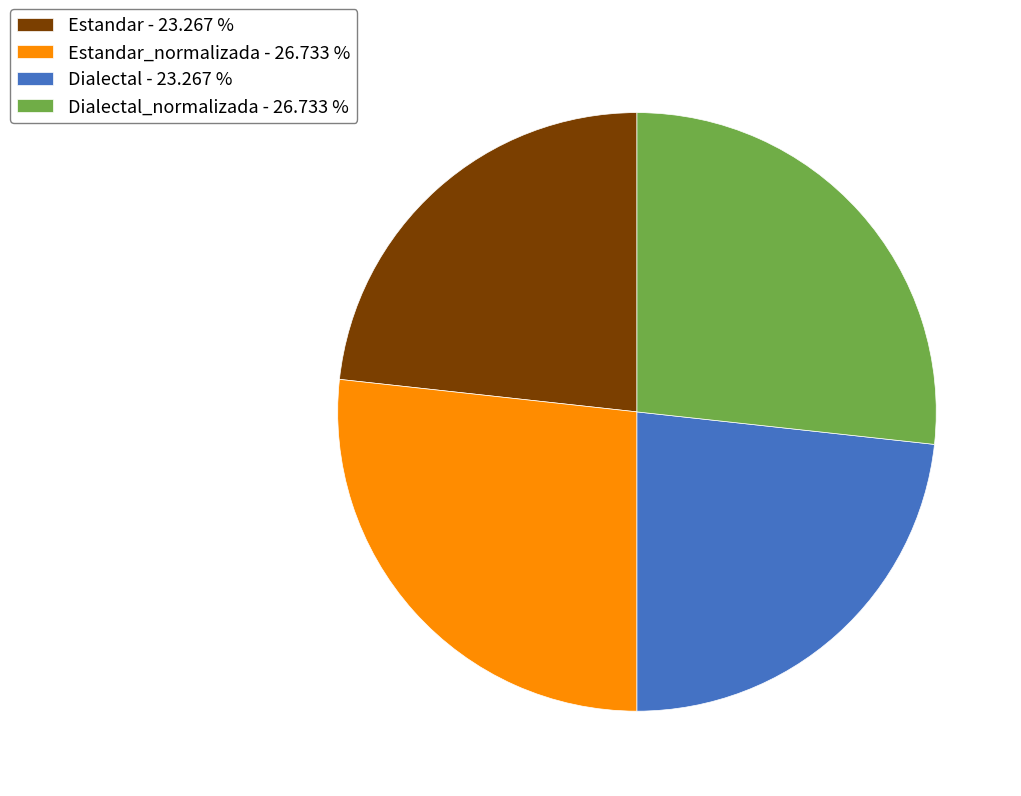

Is Estandar_normalizada - 26.733 % the majority of the pie?

No